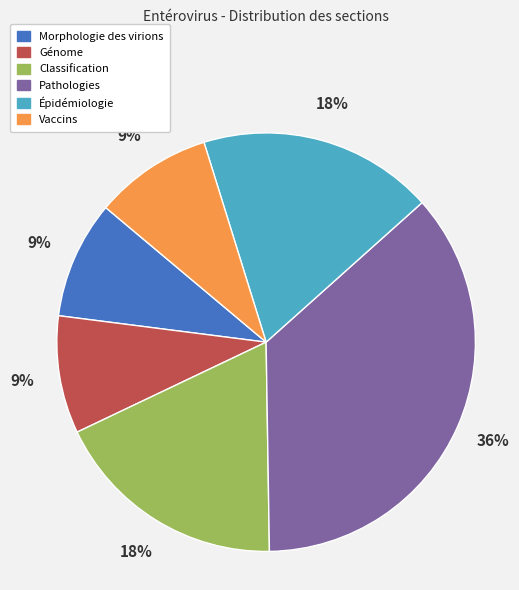

To the nearest percent, what is the difference between the largest and smallest slice percentages?

27%